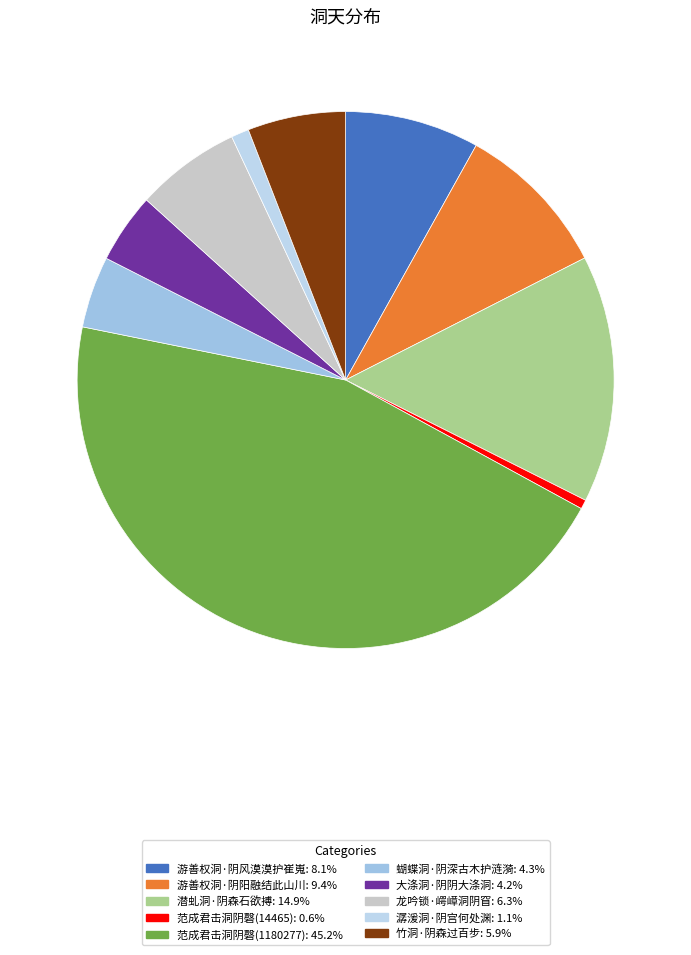

What is the total percentage of 游善权洞·阴阳融结此山川 and 竹洞·阴森过百步?

15.3%